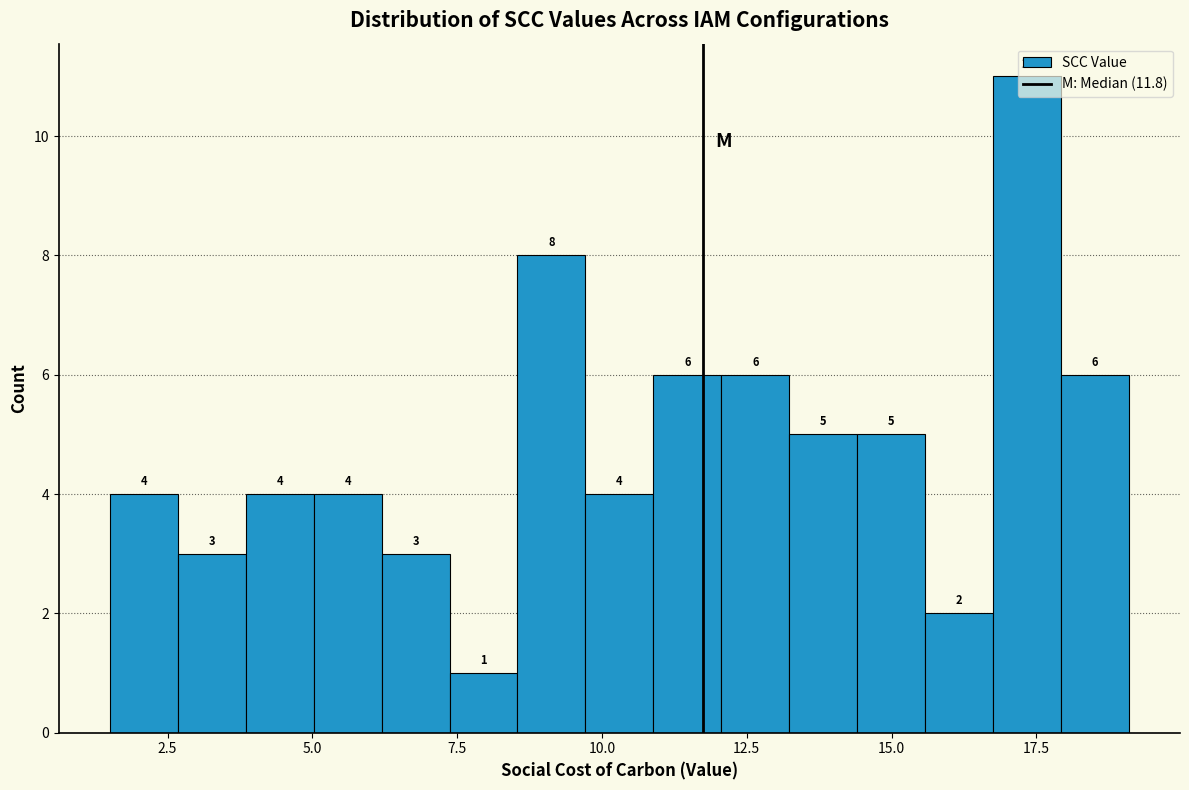

Read against the x-axis, roughly where is the centre of the tallest bar?

17.5